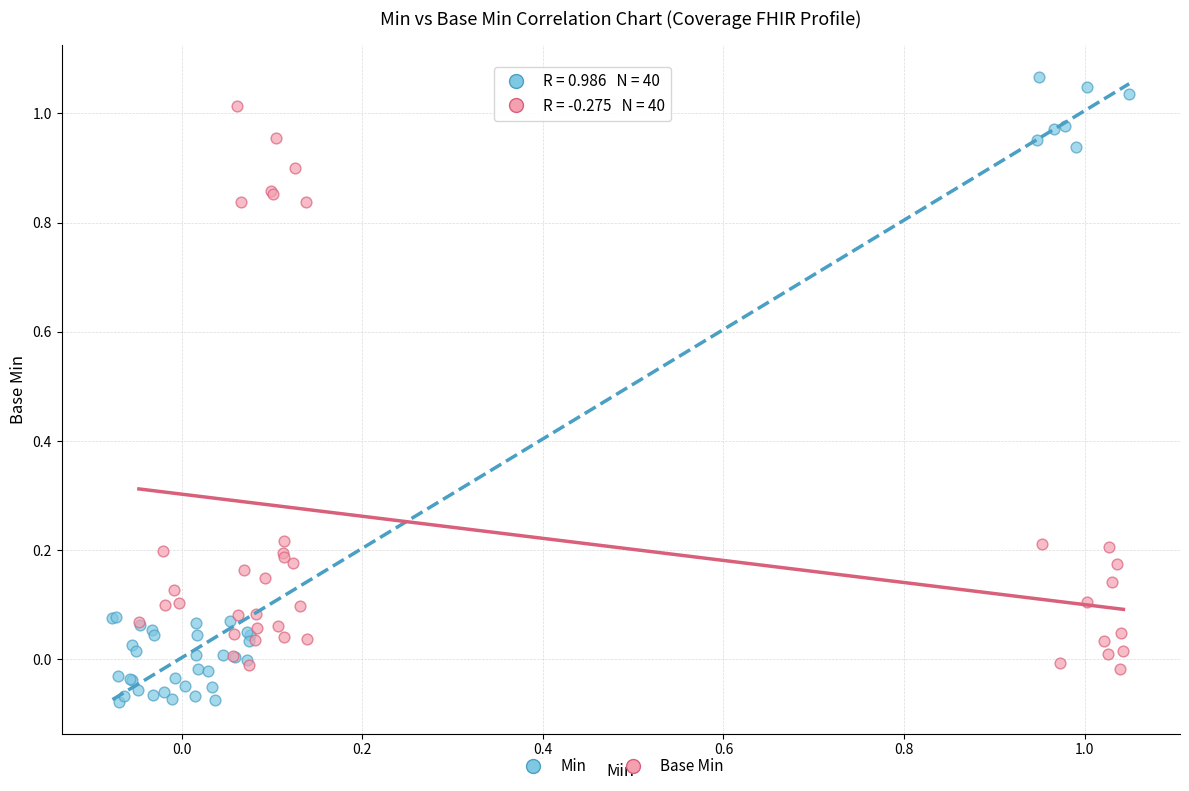

Which series contains the lowest Y value?

Min